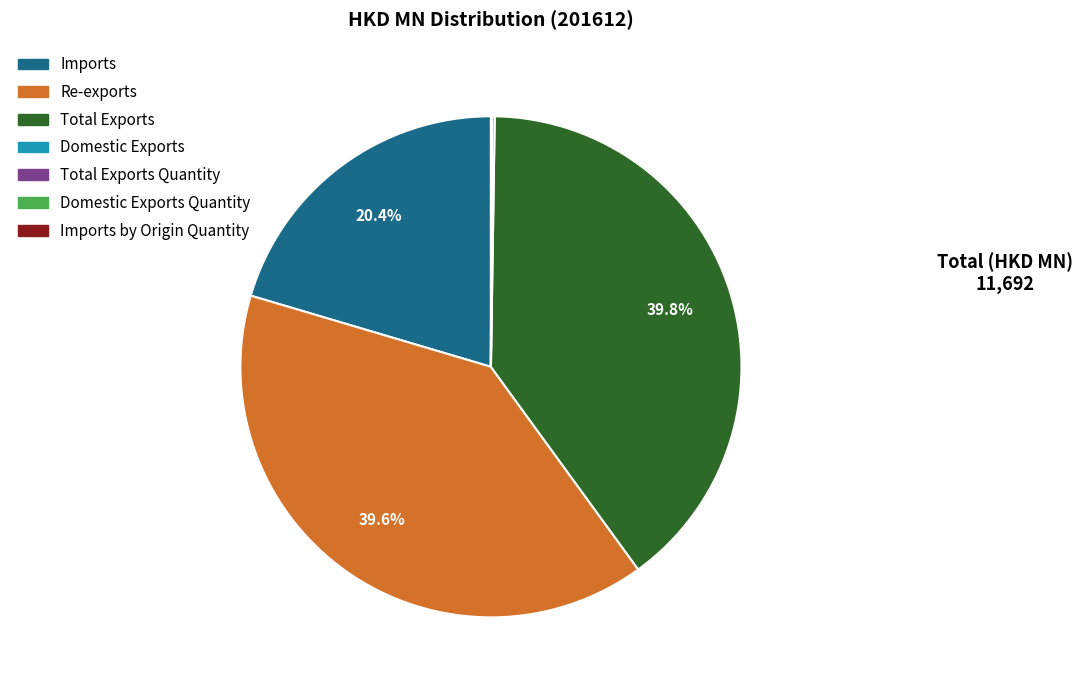

Is there a majority slice in this chart?

No